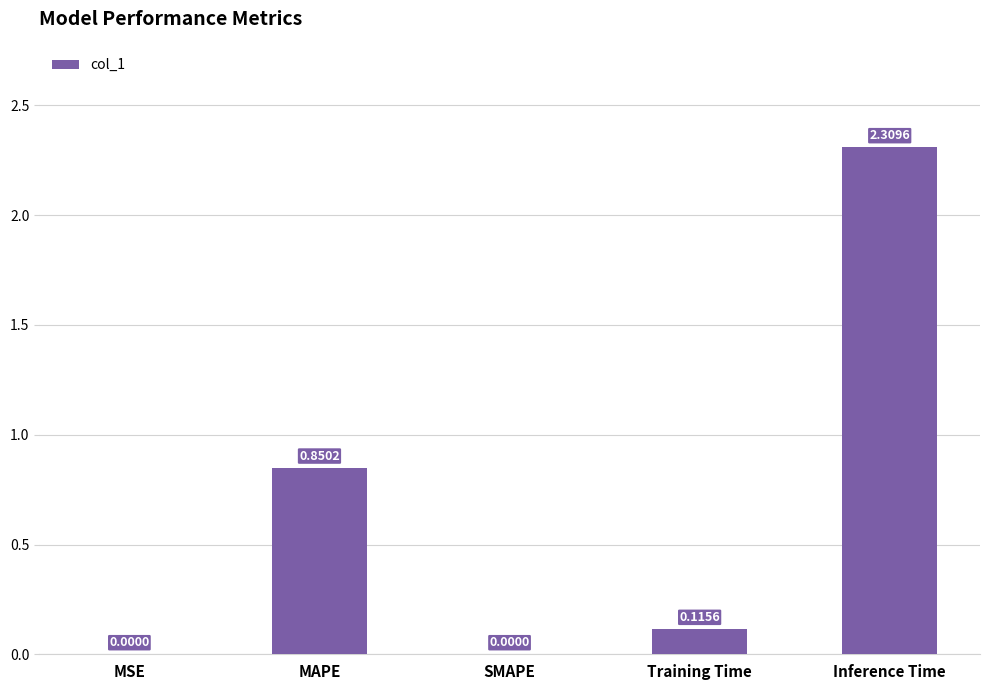

What is the sum of all values?

3.3